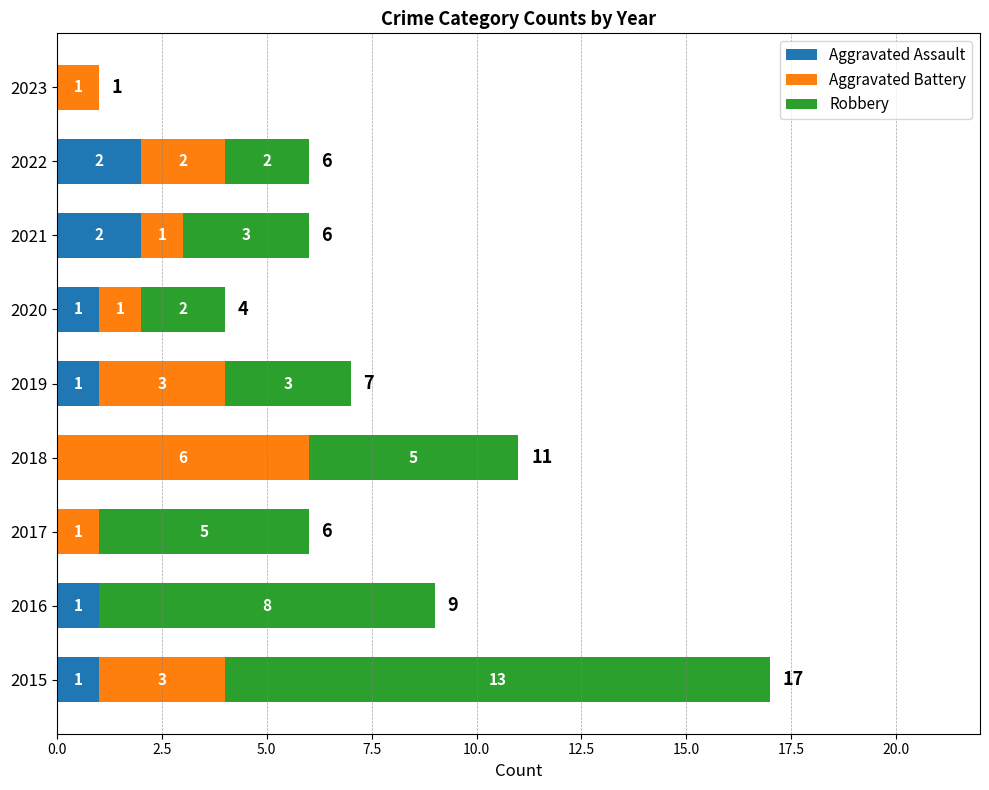

At which category is the sum across all series the highest?

2015